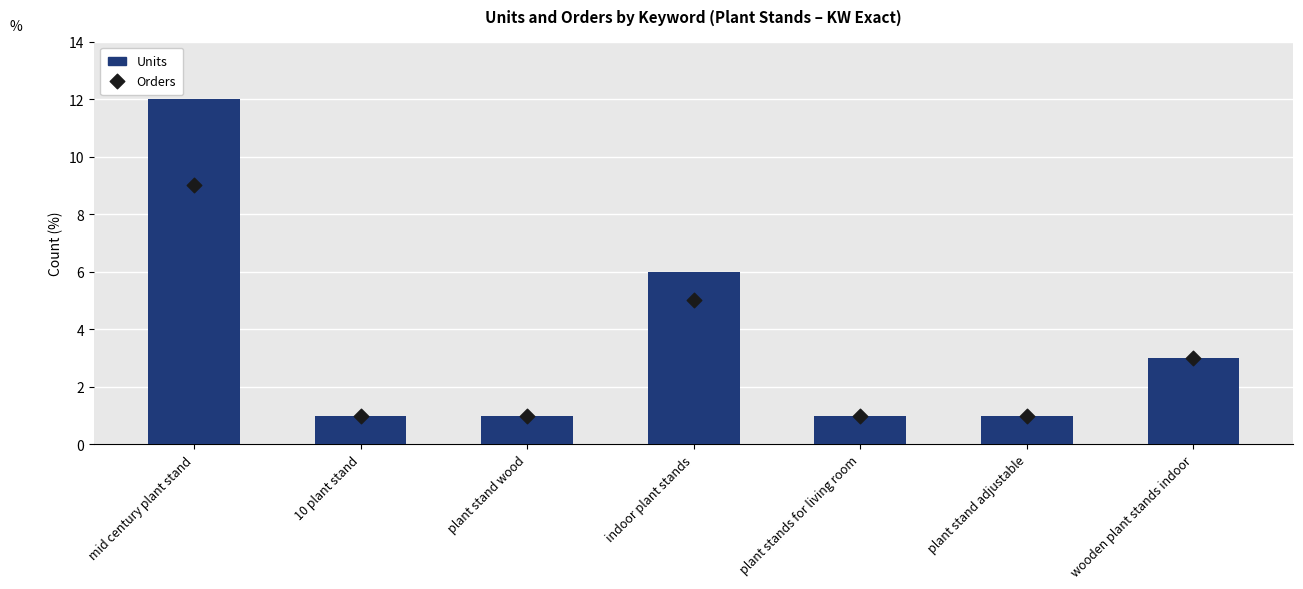

At how many categories does at least one series exceed 2?

3